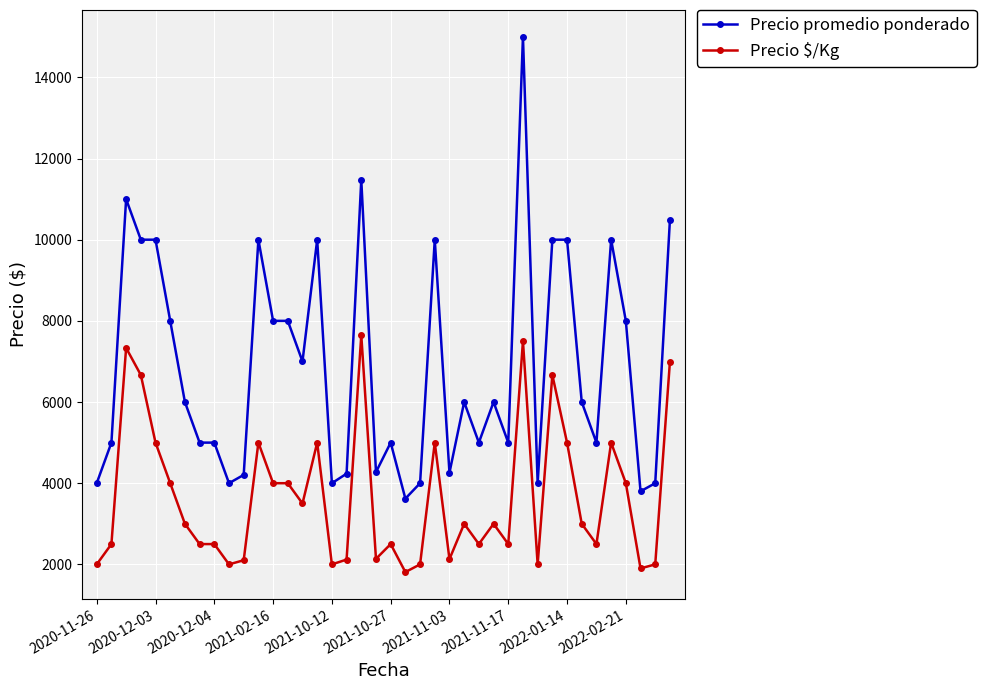

True or false: Precio promedio ponderado and Precio $/Kg intersect in this chart.

False